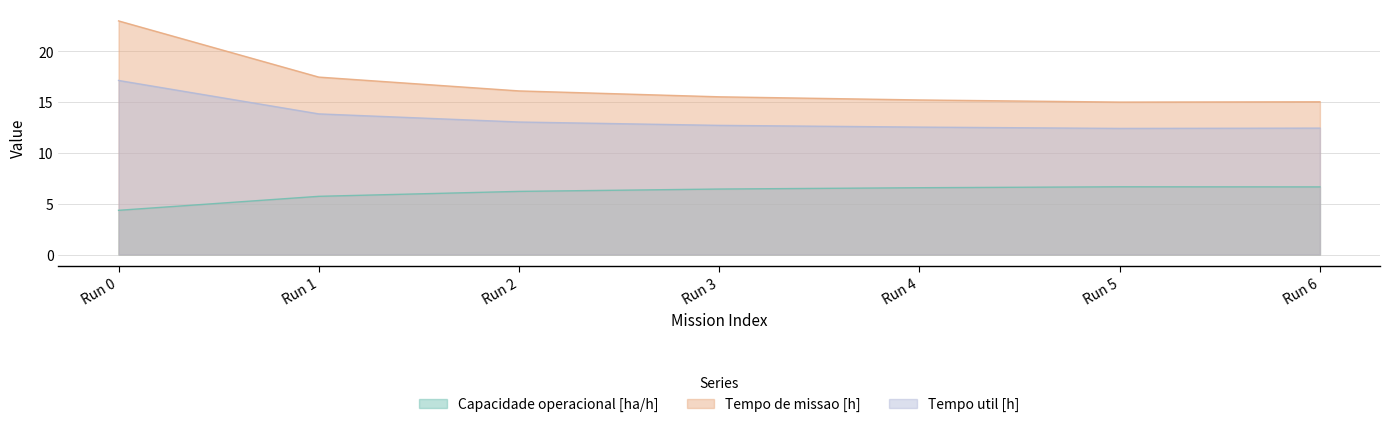

What is the total value across all series at Run 4?

34.3